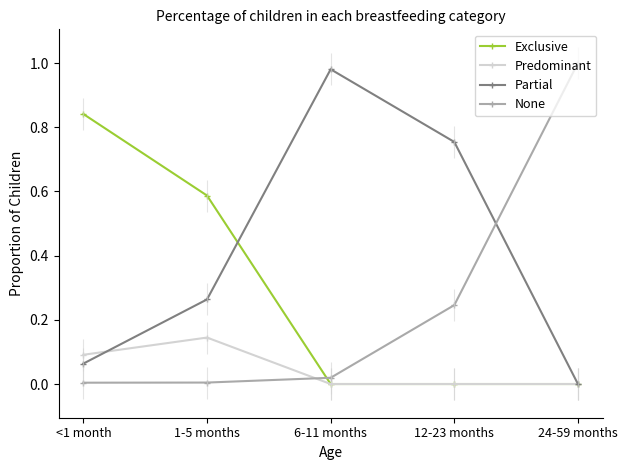

How many Exclusive values are between 0 and 1?

5